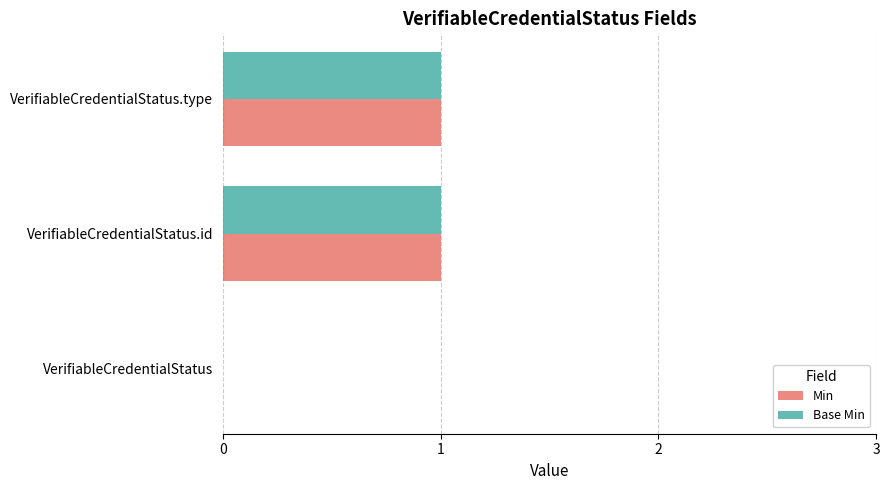

The value of Base Min at VerifiableCredentialStatus.id is 1. True or false?

True